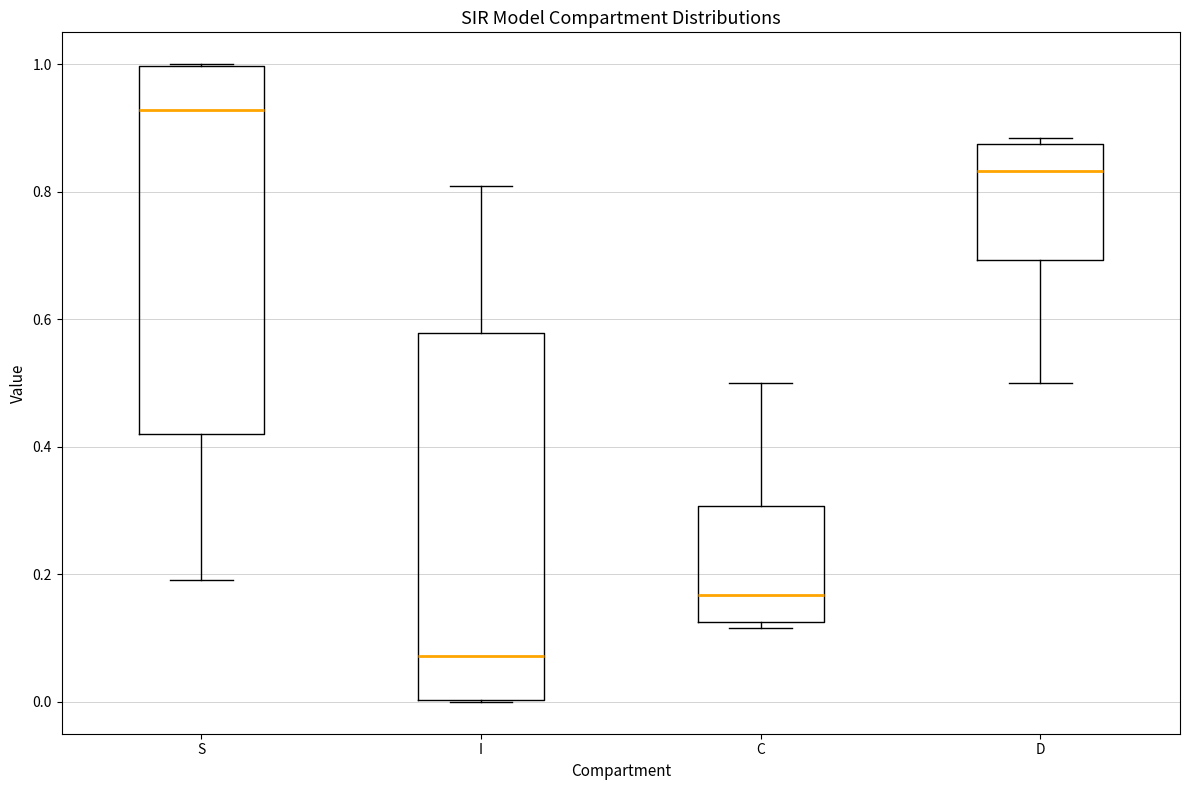

Reading left to right, read every box against the y-axis: the position of its median line, the range the box covers, and the ends of its whiskers. The values are not printed on the chart, so give them approximately, as read against the axis.

S: median 0.92, box 0.42 to 1.00, whiskers 0.20 to 1.00
I: median 0.08, box 0.00 to 0.58, whiskers 0.00 to 0.80
C: median 0.16, box 0.12 to 0.30, whiskers 0.12 (just below the box's lower edge) to 0.50
D: median 0.84, box 0.70 to 0.88, whiskers 0.50 to 0.88 (just above the box's upper edge)